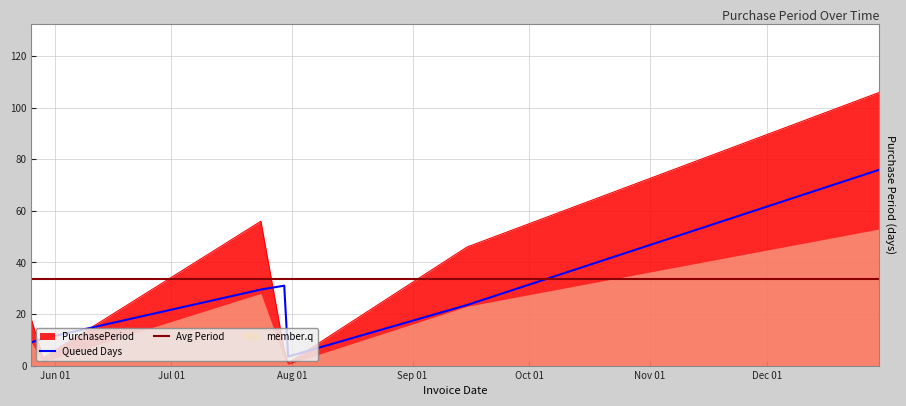

True or false: there are more than 2 points higher than both neighbors.

False